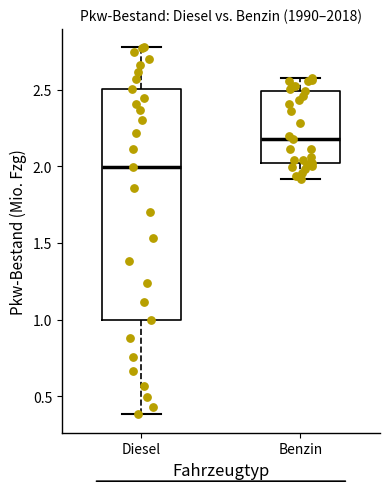

Which box's median line is the highest?

Benzin